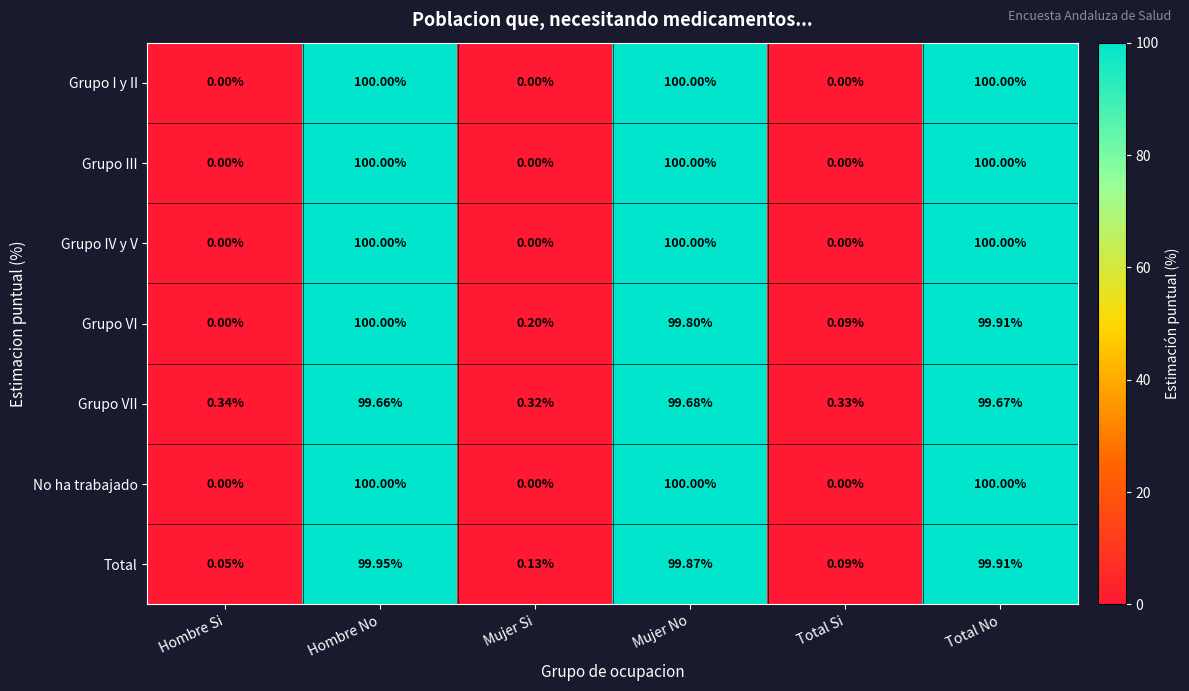

Between Mujer Si and Total Si, which series saw the biggest shift?

Grupo VI